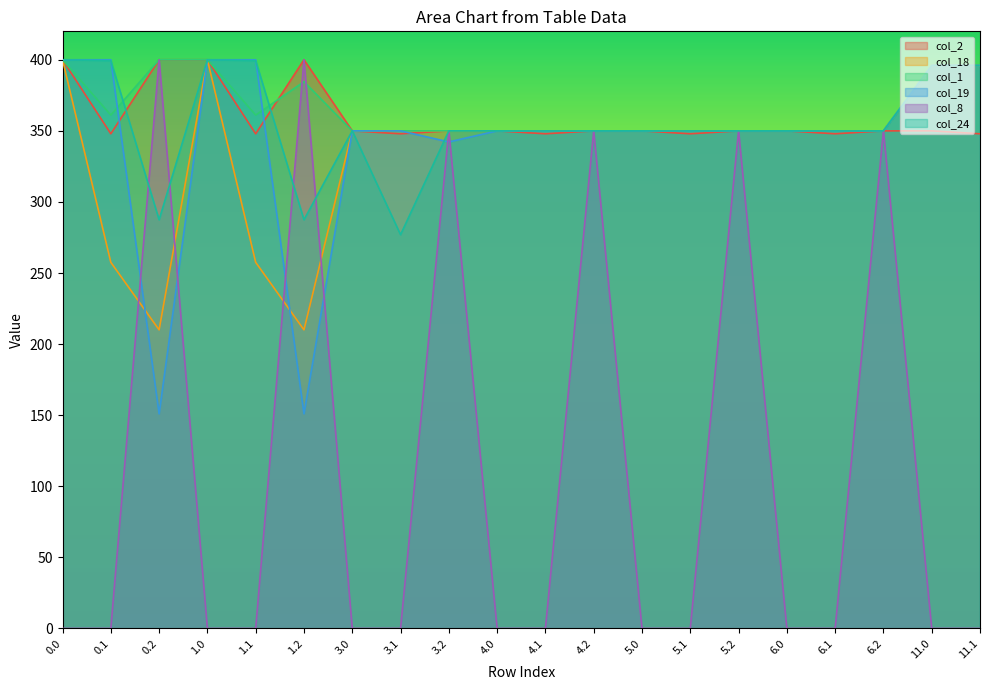

What is the spread (max minus min) of values at 0.1?

400.0